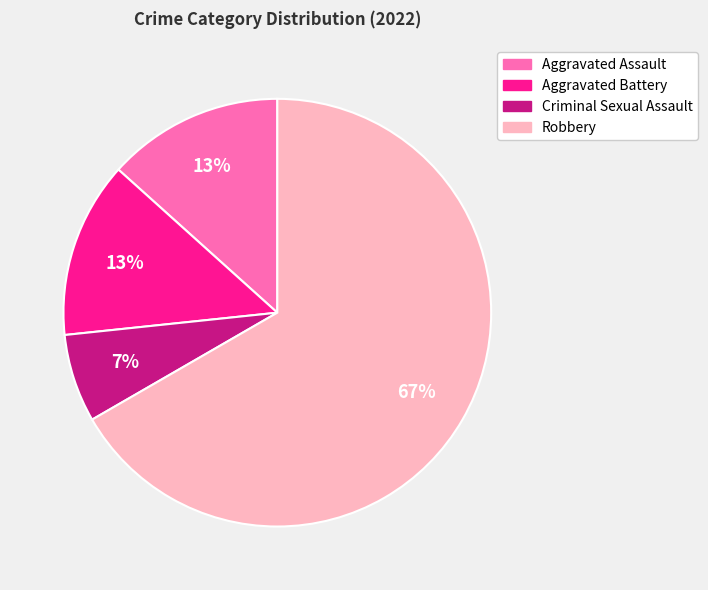

To the nearest percent, what is the combined percentage of Aggravated Battery and Criminal Sexual Assault?

20%